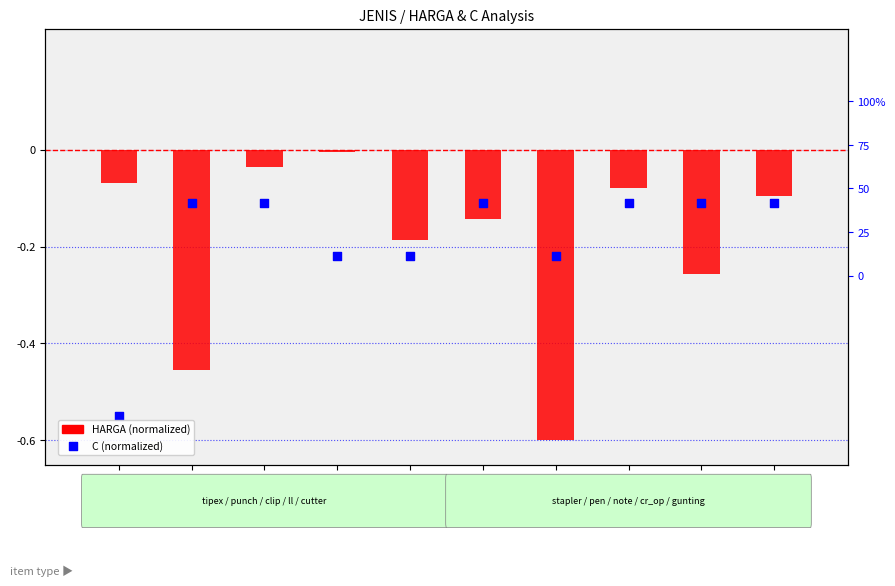

Which series has the largest total across all categories?

C (normalized)